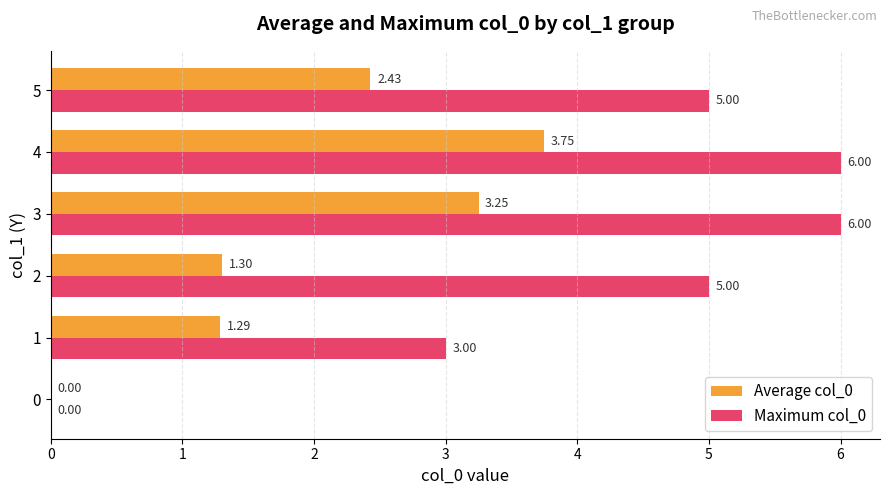

Which series has the largest total across all categories?

Maximum col_0